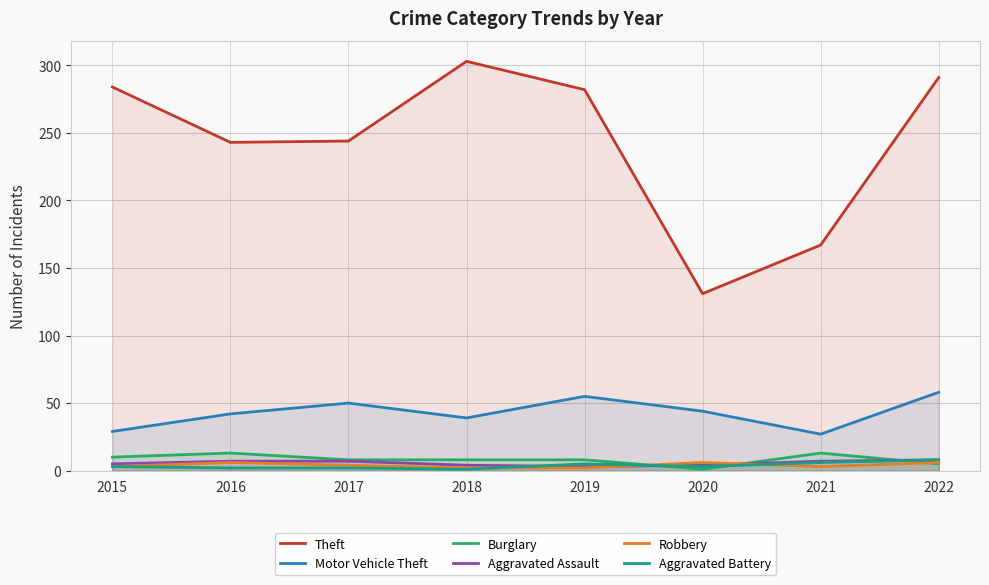

True or false: Aggravated Assault has more than 2 interior local peaks.

False